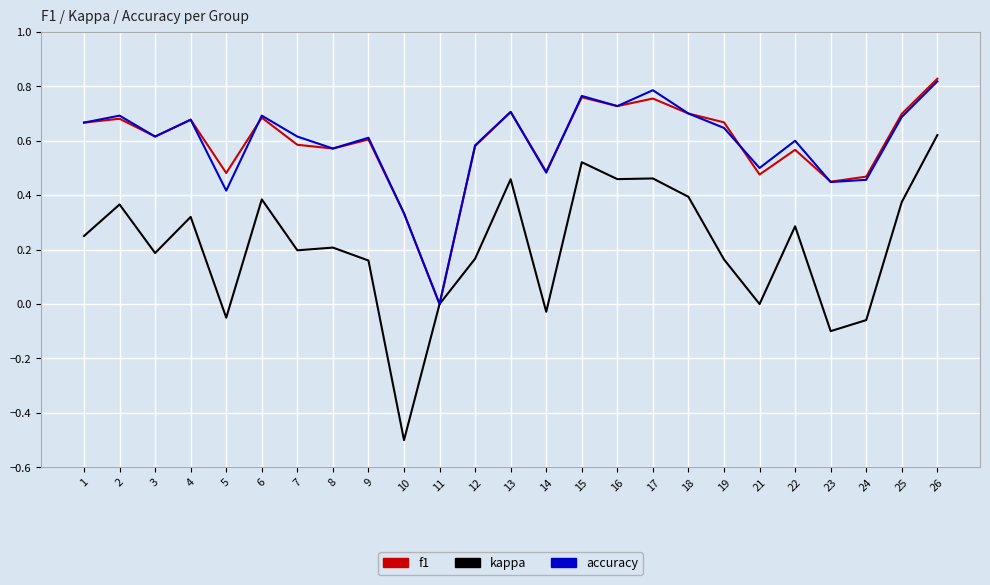

Which series has the largest range (max minus min)?

kappa